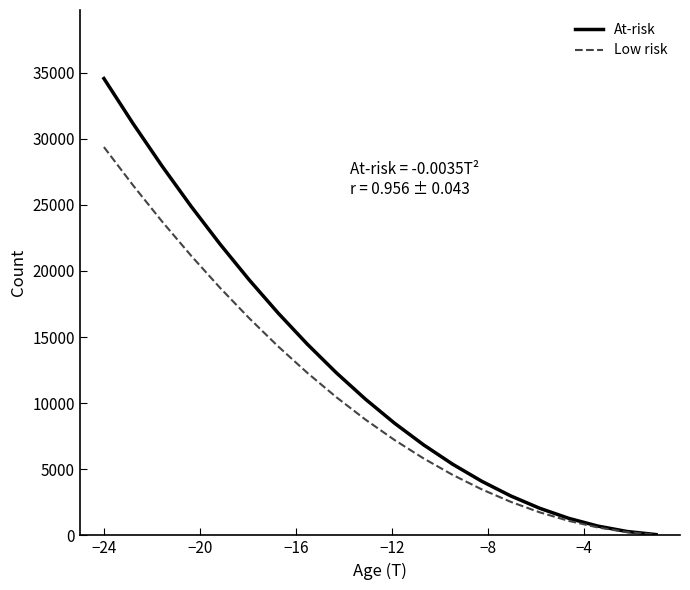

Which series has the widest spread of values?

At-risk